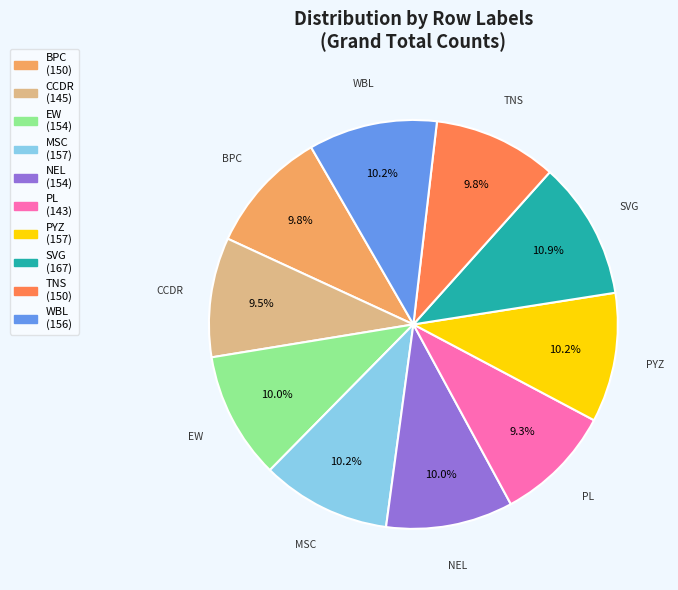

Approximately how many times larger is the value at MSC compared to SVG?

0.9